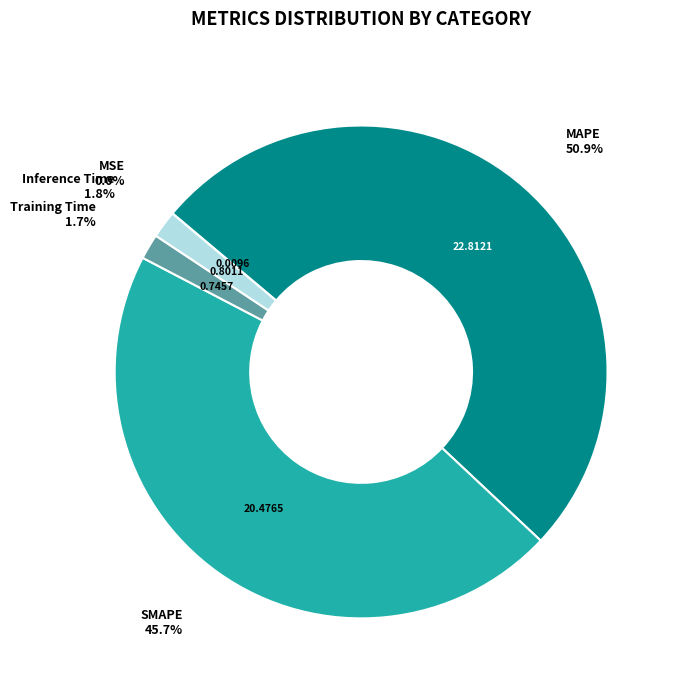

What is the majority slice?

MAPE